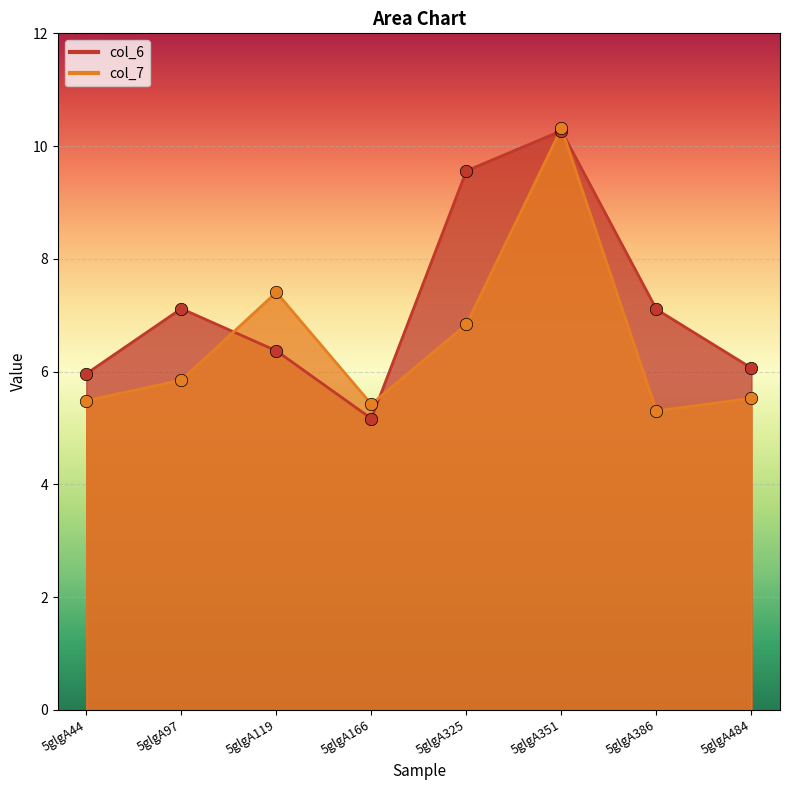

What is the total value across all series at 5glgA325?

16.4